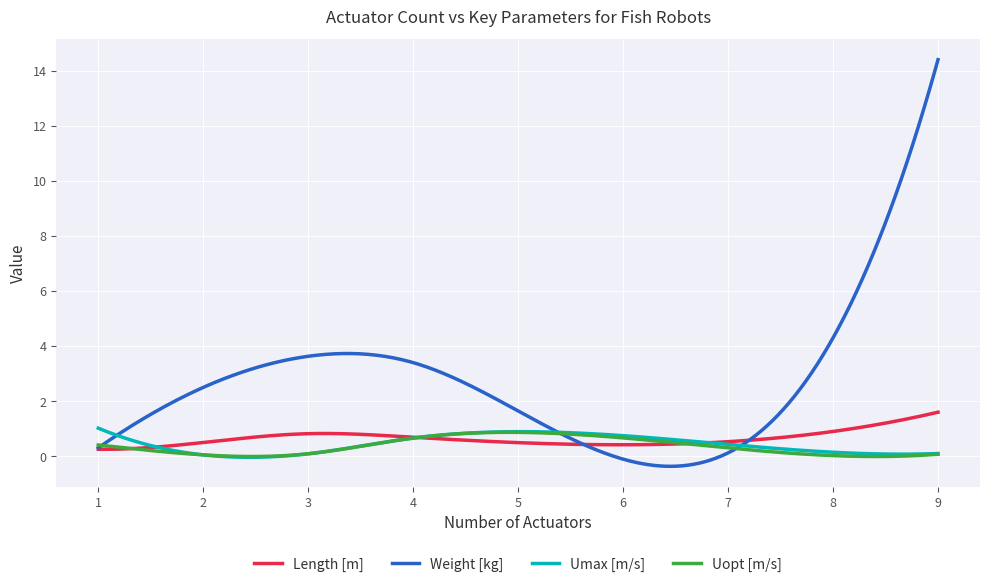

Which series has the widest spread of values?

Weight [kg]